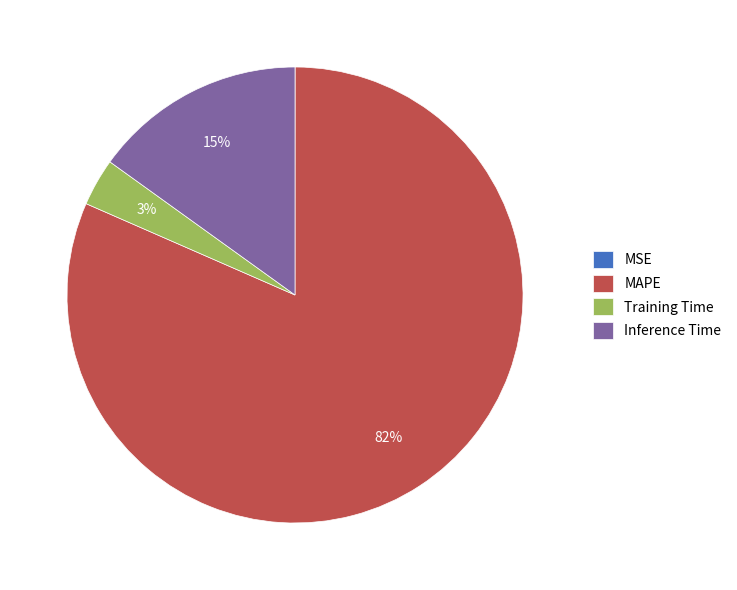

To the nearest percent, what percentage of the pie is MAPE?

82%